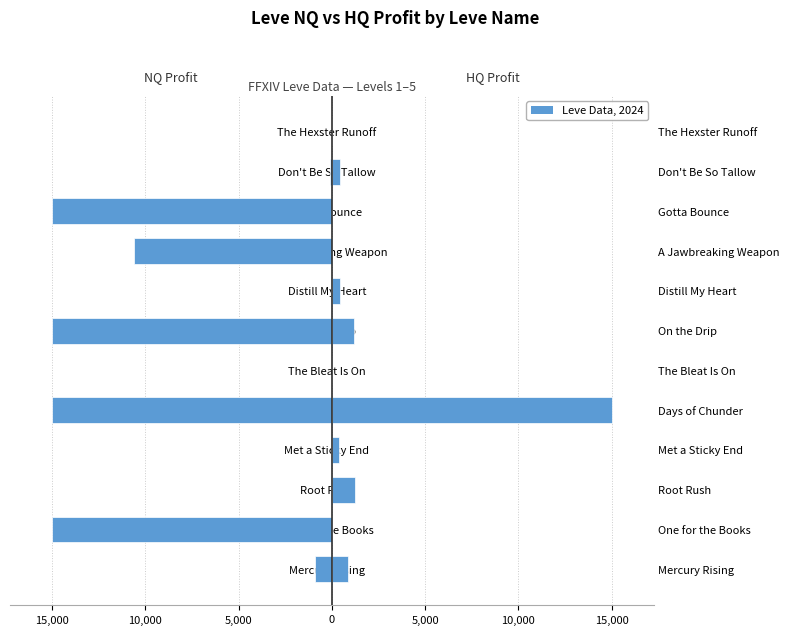

Between Met a Sticky End and Distill My Heart, which series saw the biggest shift?

HQ Profit